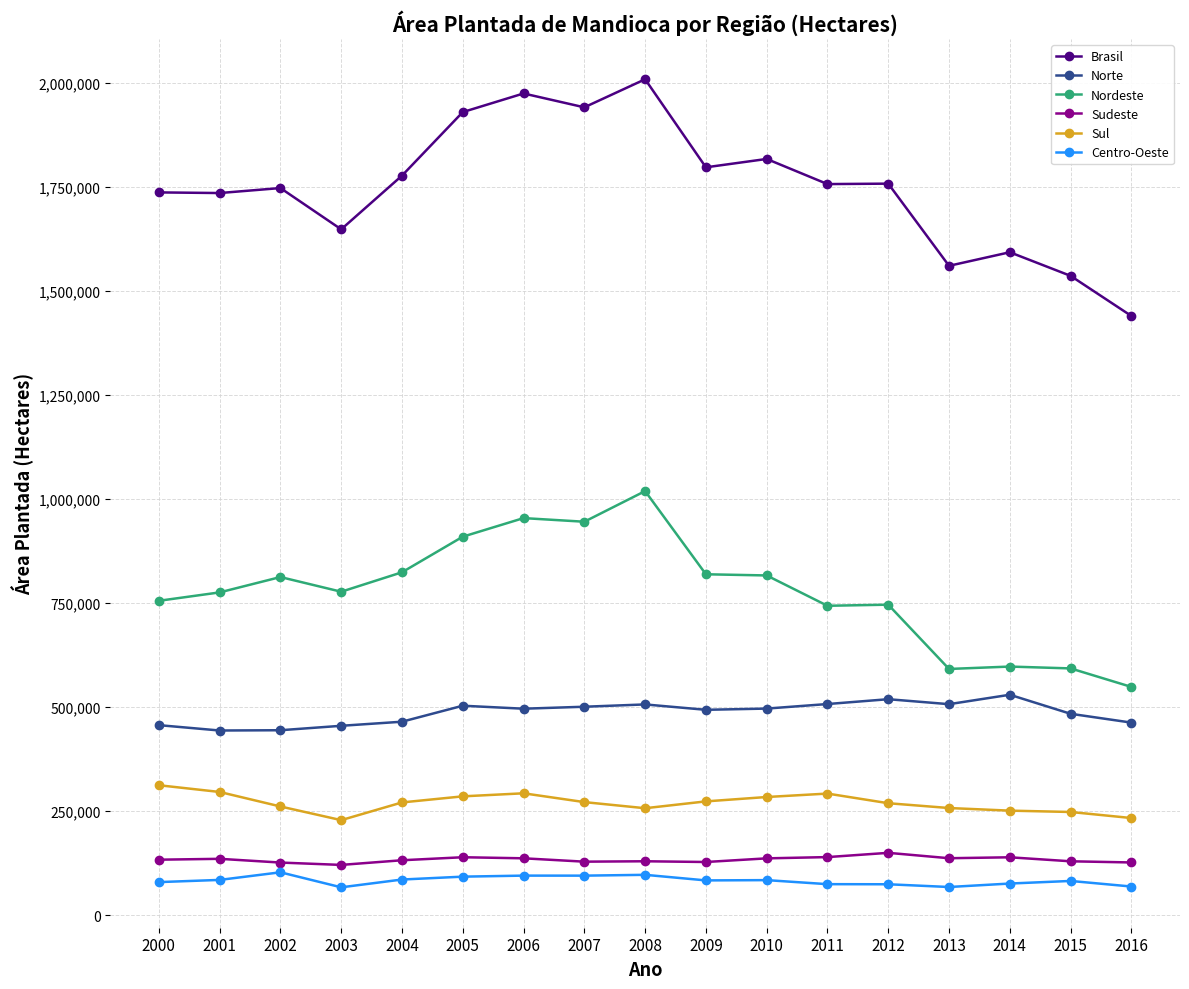

Which series has the widest spread of values?

Brasil